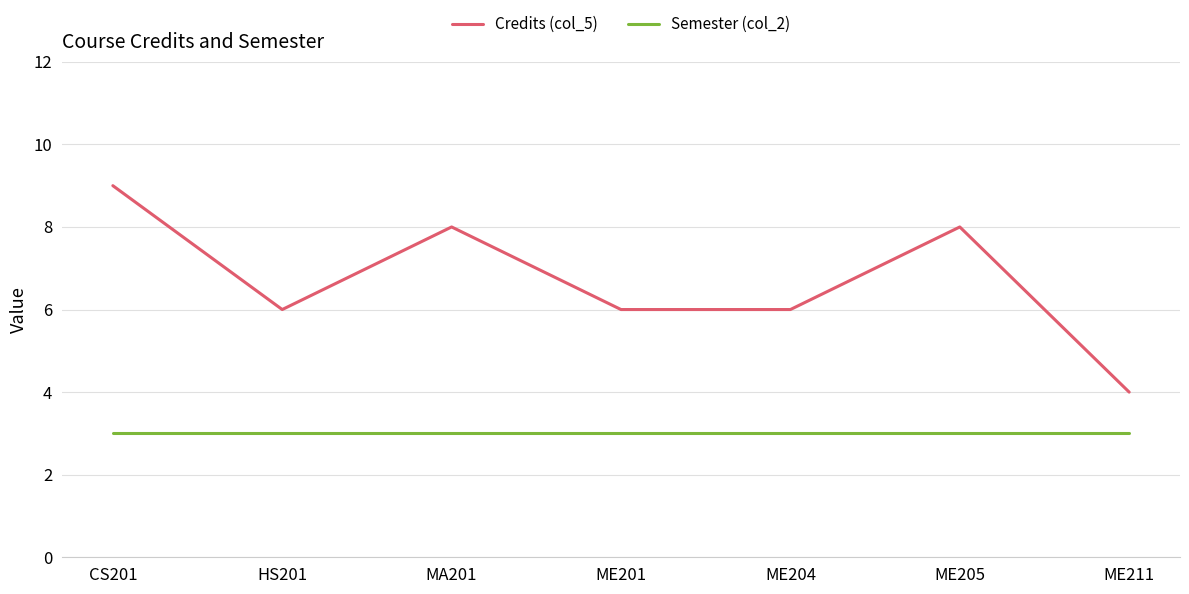

At ME204, list the series in order from smallest to largest.

Semester (col_2), Credits (col_5)